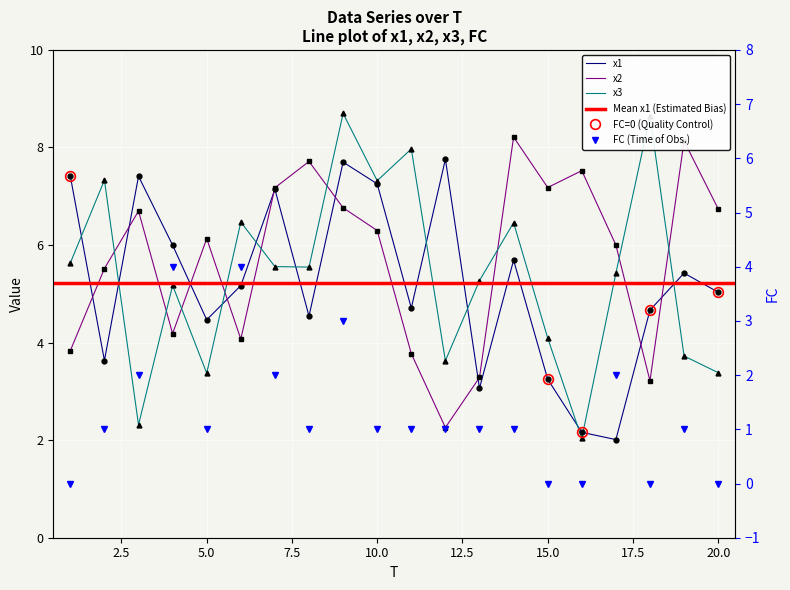

What is the sum of all x3 values?

108.0